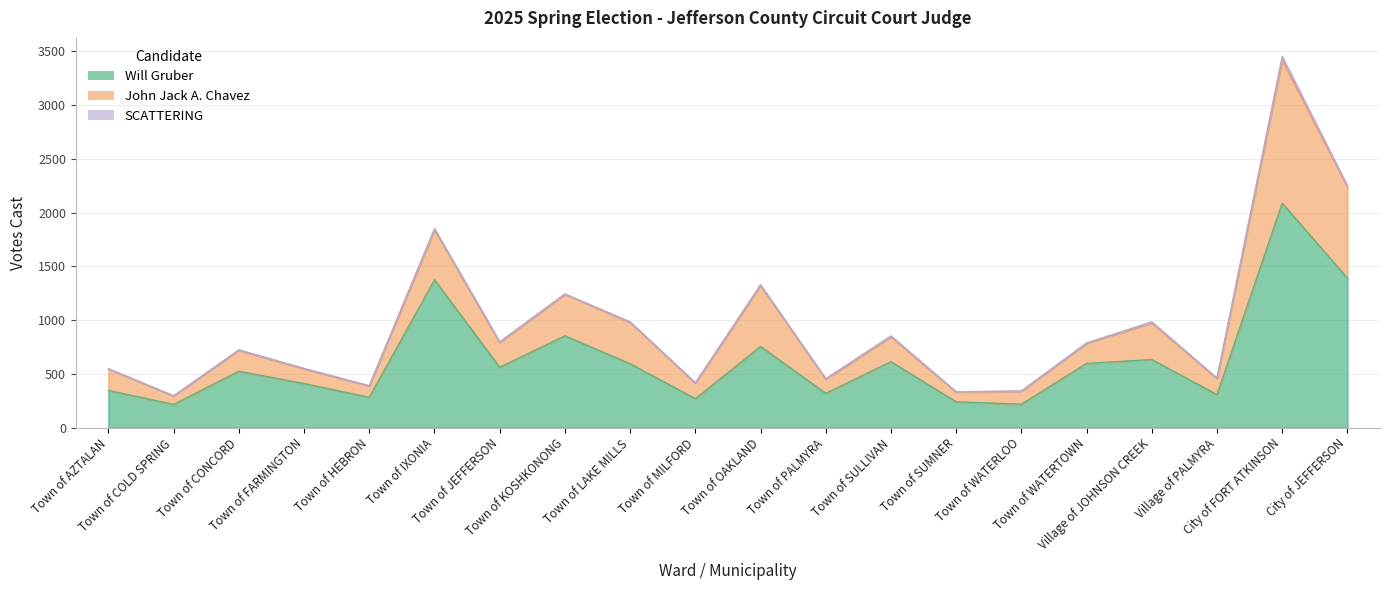

Which has a higher value, Town of LAKE MILLS or Town of MILFORD?

Town of LAKE MILLS